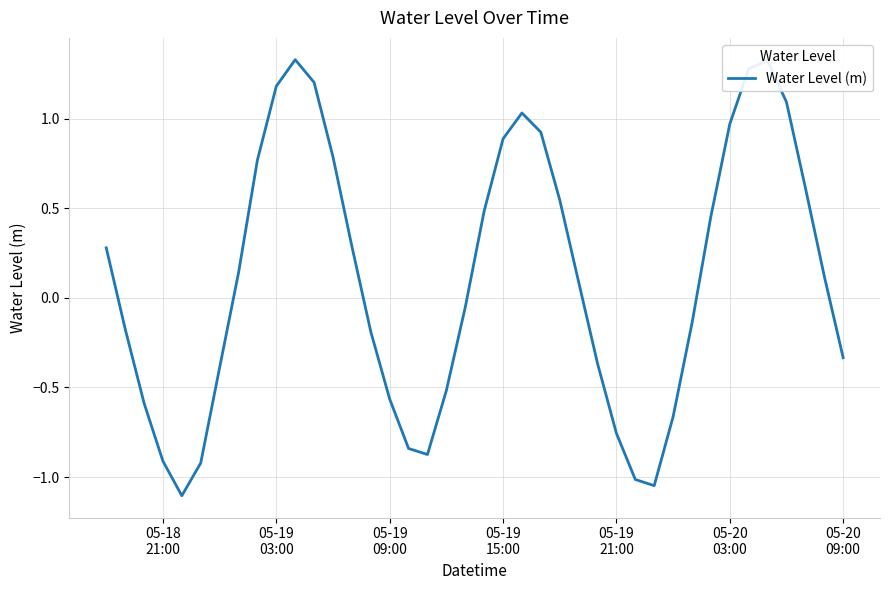

What is the smallest value displayed?

-1.1